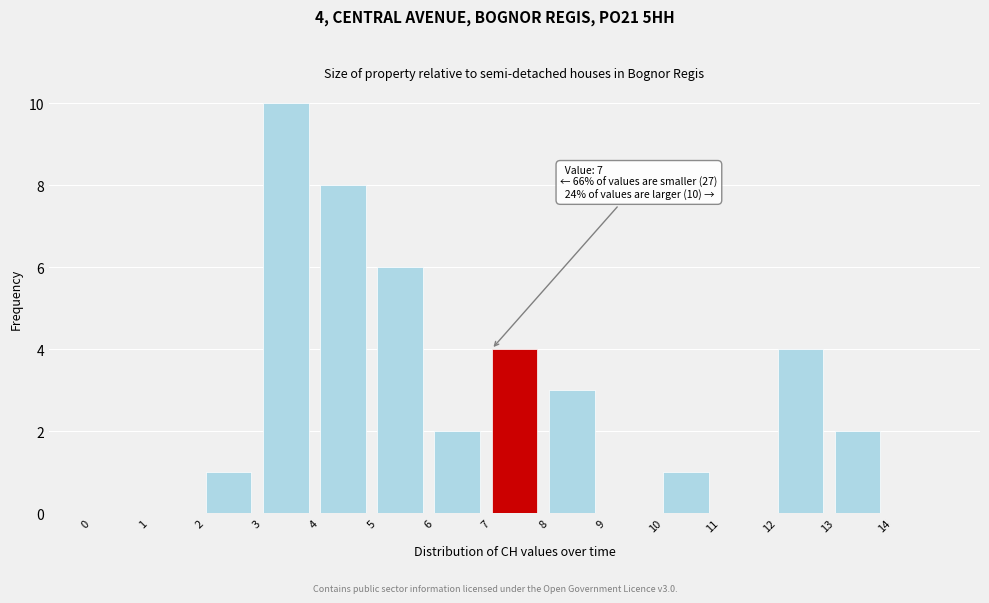

Over which range of the x-axis is the bar tallest?

3 to 4